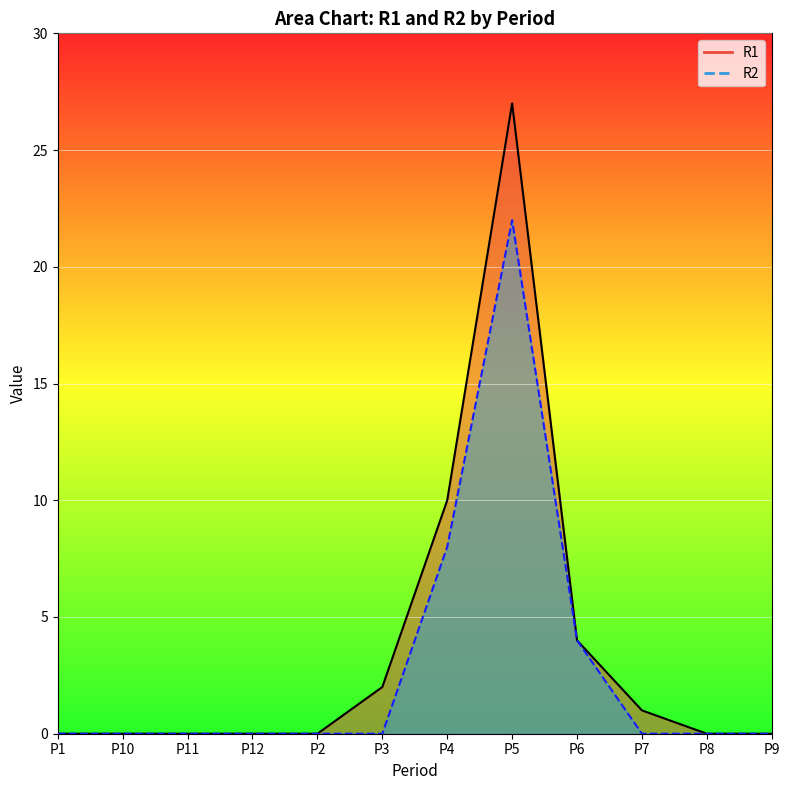

True or false: R1 and R2 intersect in this chart.

False